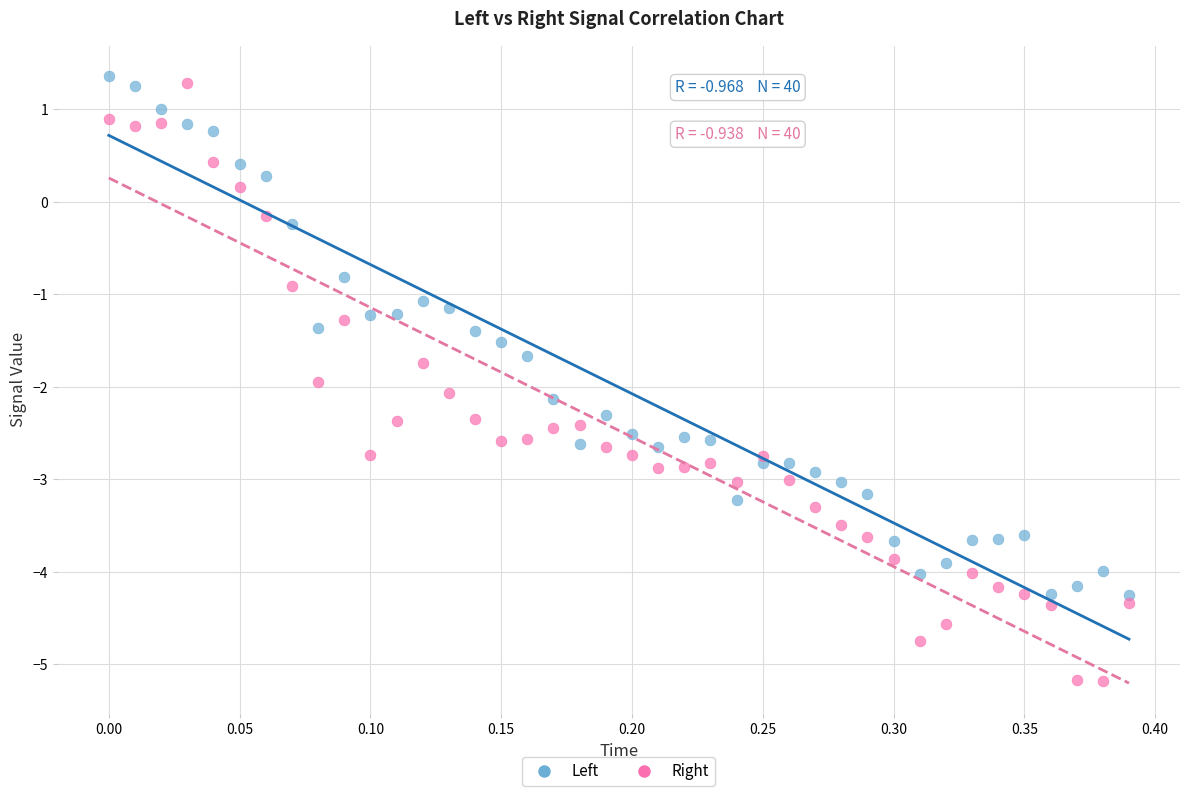

Which series has the widest spread of Y values?

Right